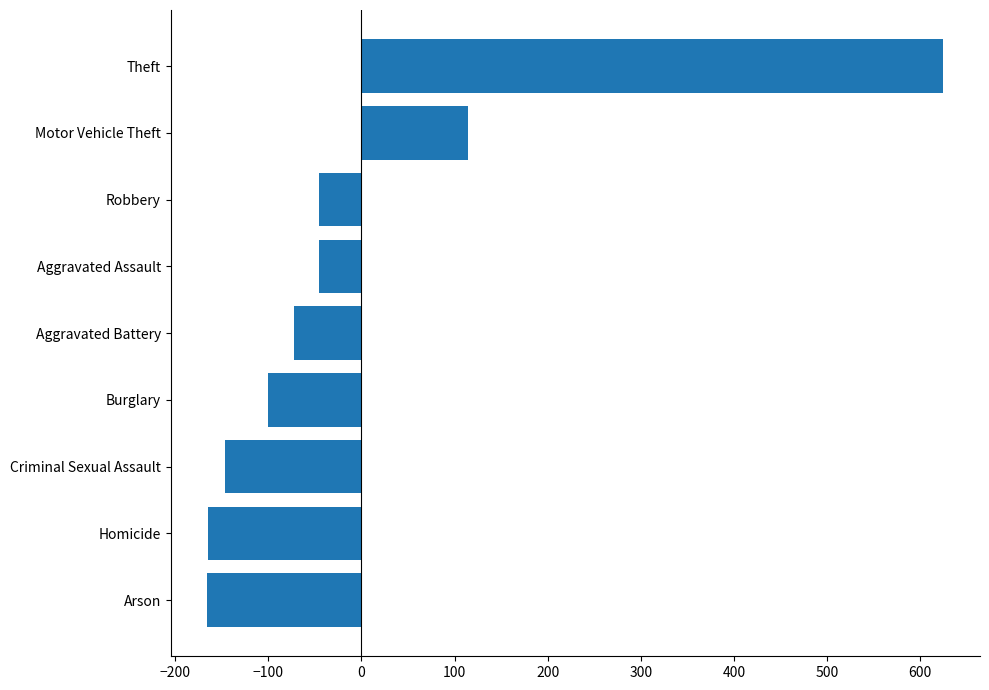

How many distinct data groups are displayed?

1